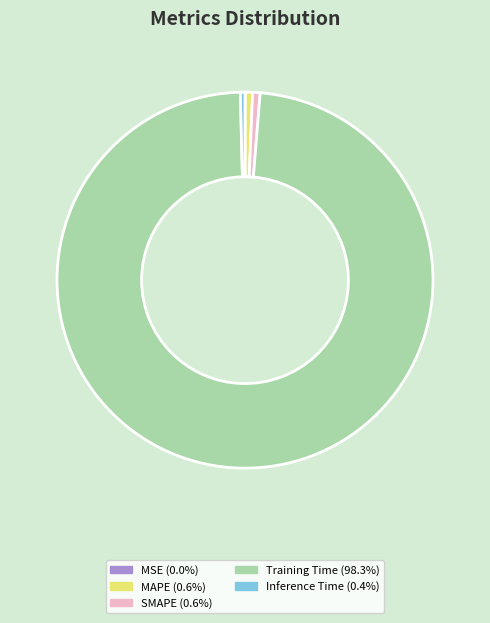

Which category has the biggest portion of the pie?

Training Time